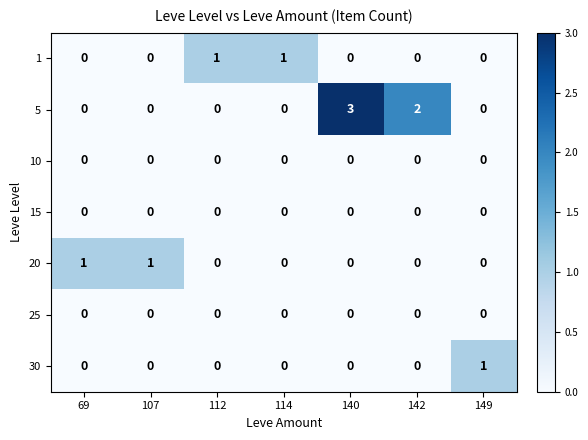

Between 140 and 149, which series saw the biggest shift?

5